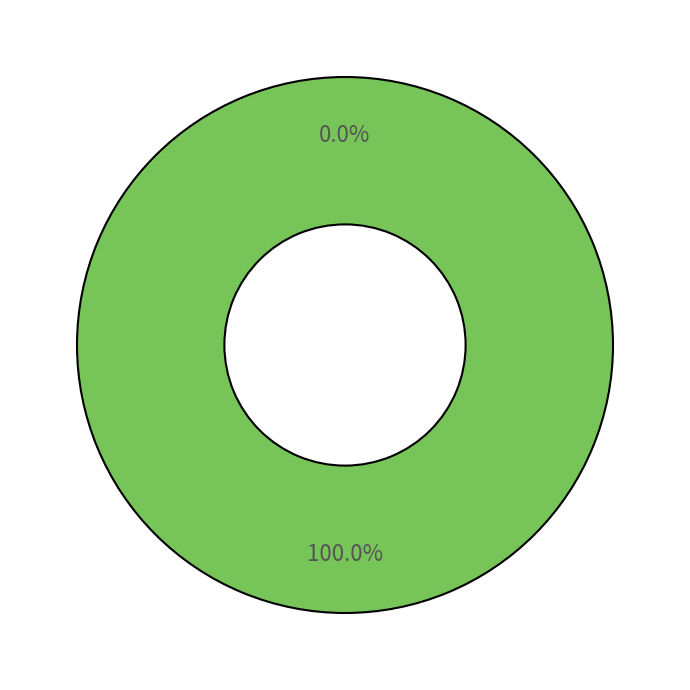

Which category has the biggest portion of the pie?

1